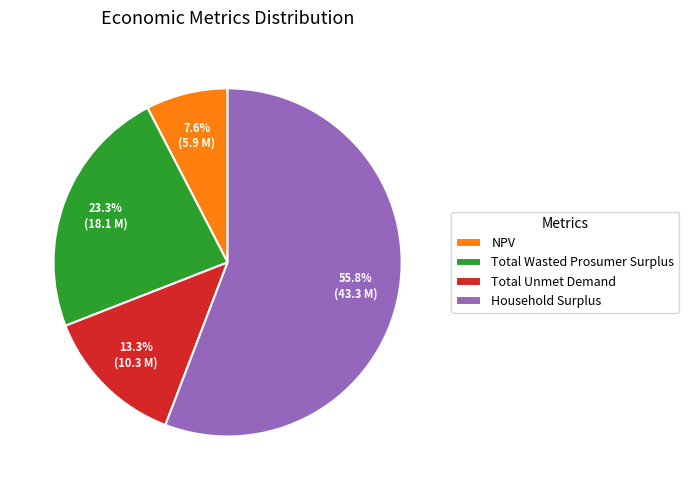

How many slices are in this pie chart?

4